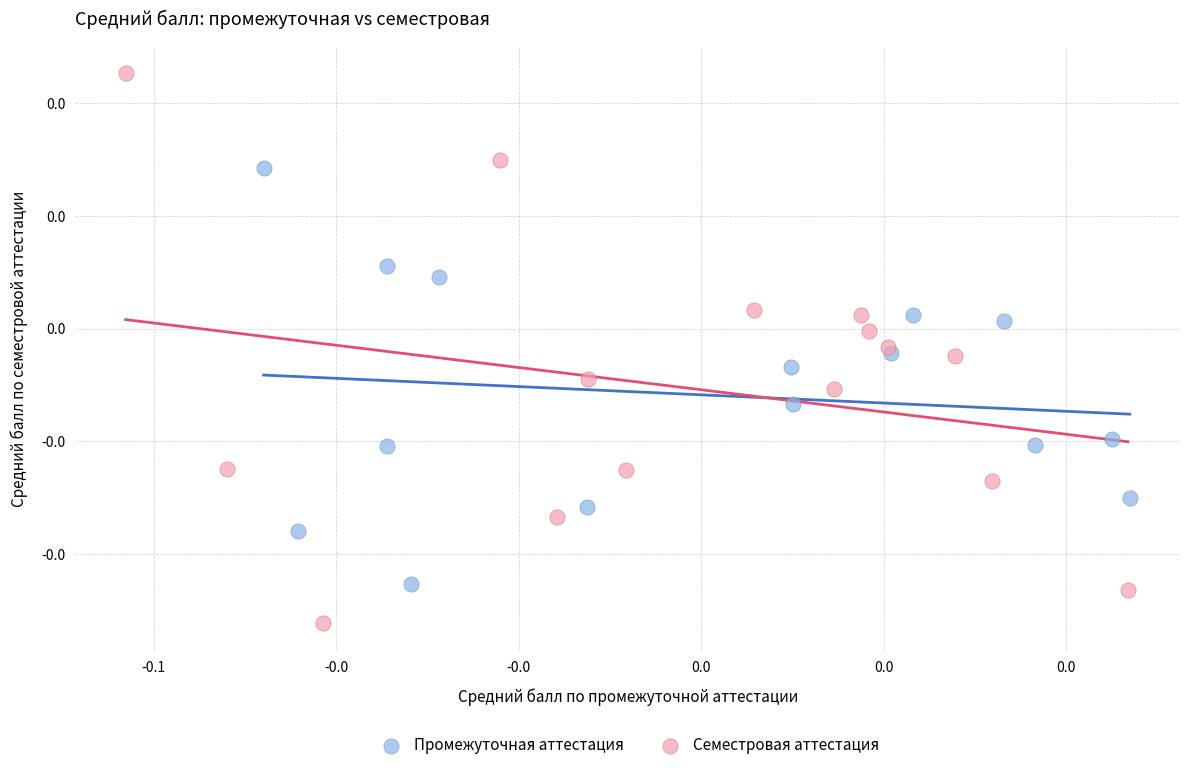

What are all the series names shown in the legend?

Промежуточная аттестация, Семестровая аттестация